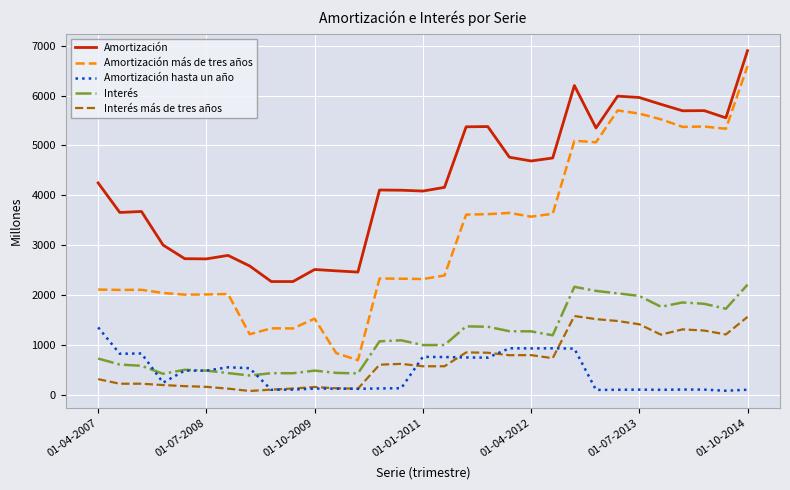

How many categories are shown in the chart?

31